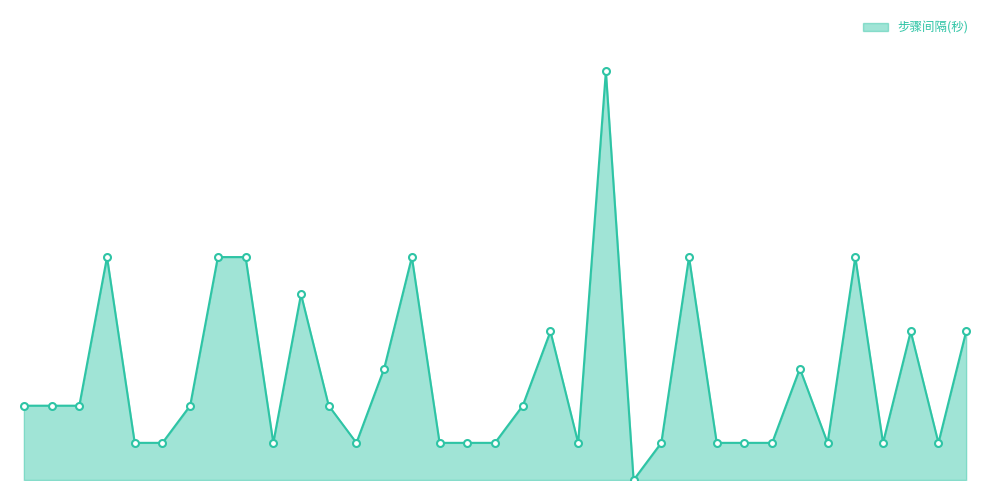

Reading right to left, transcribe all the data shown in this chart.

4	1	4	1	6	1	3	1	1	1	6	1	0	11	1	4	2	1	1	1	6	3	1	2	5	1	6	6	2	1	1	6	2	2	2